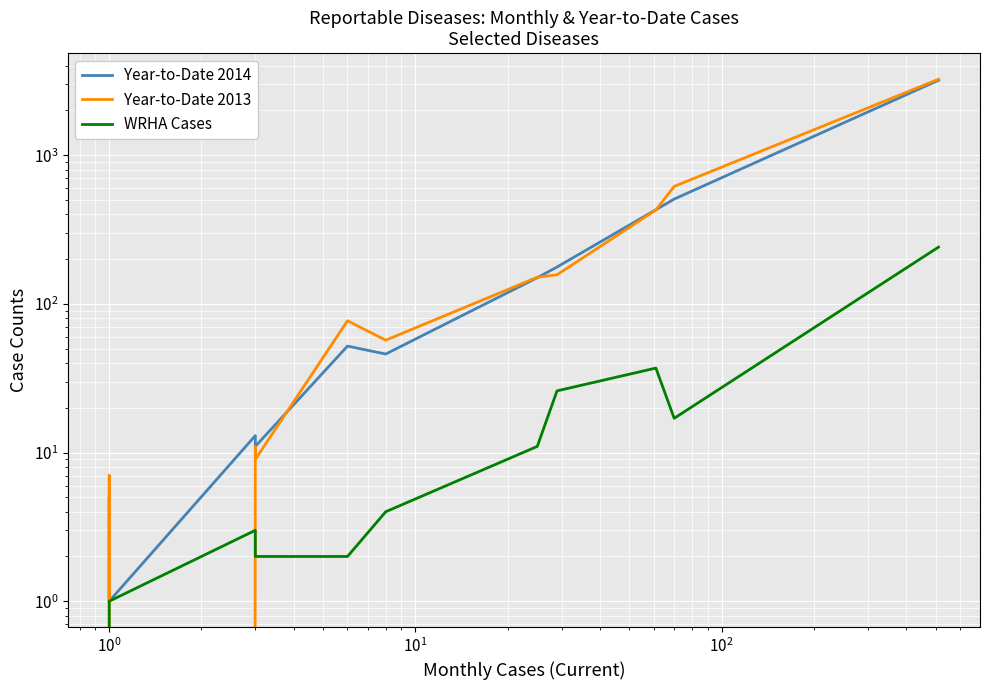

How many distinct data groups are displayed?

3